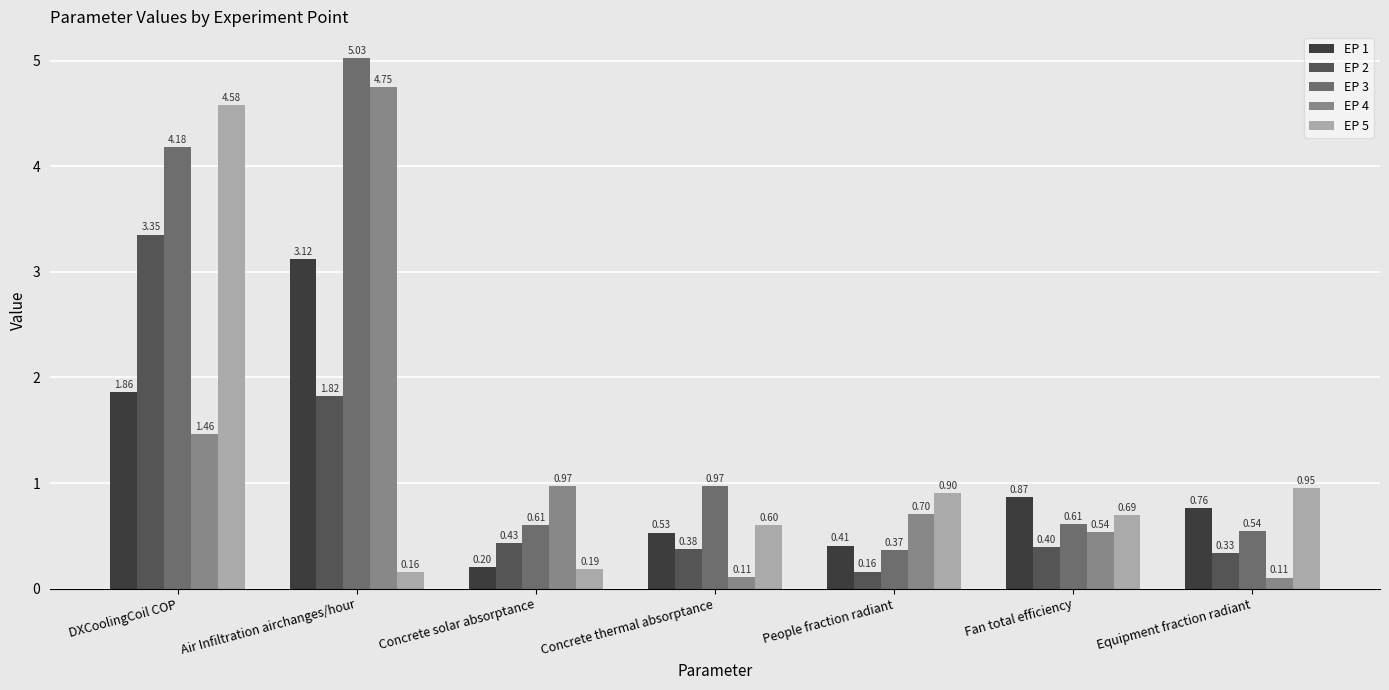

At which category is the sum across all series the highest?

DXCoolingCoil COP